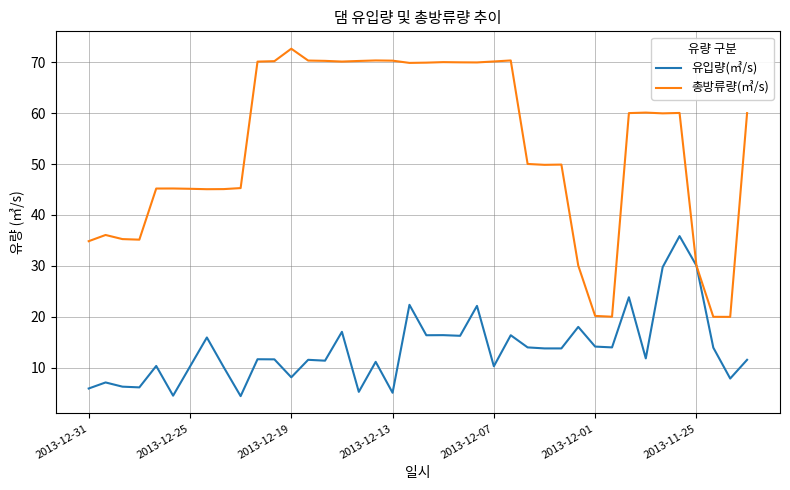

Which series has the widest spread of values?

총방류량(㎥/s)